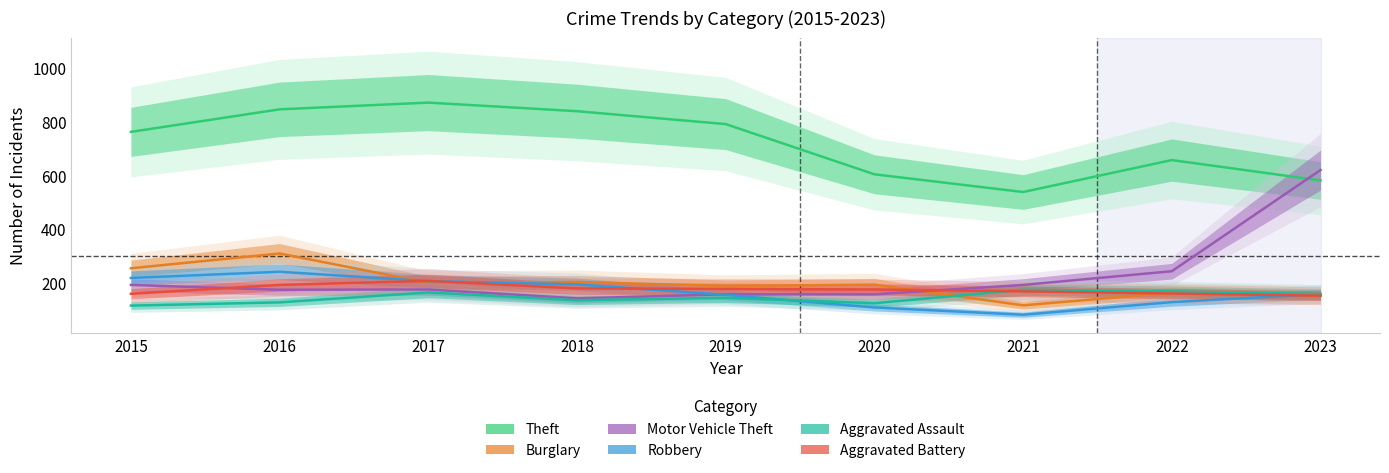

Rank the series at 2015 from highest to lowest value.

Theft, Burglary, Robbery, Motor Vehicle Theft, Aggravated Battery, Aggravated Assault